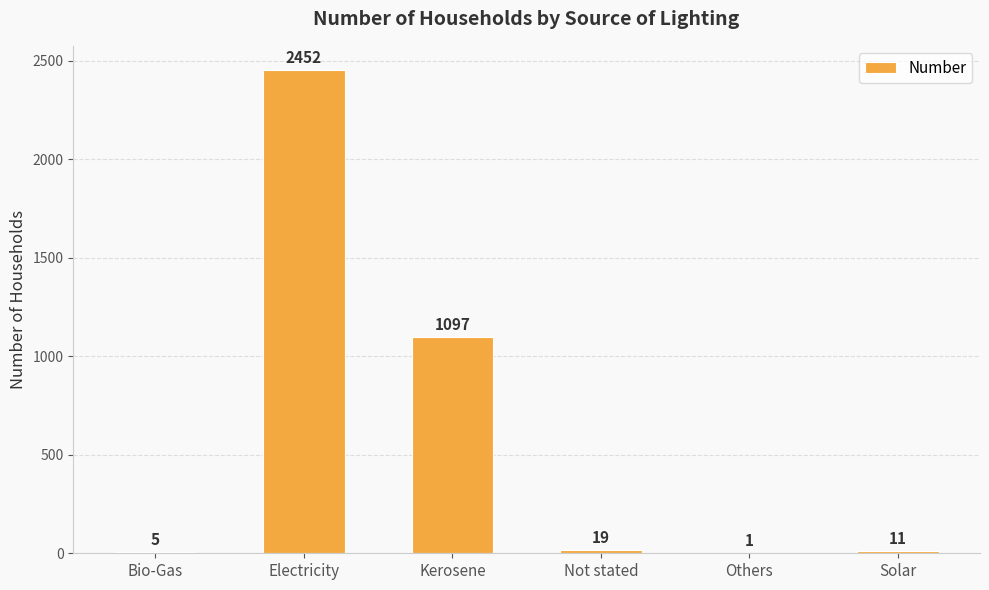

Which category has the highest value across all series?

Electricity